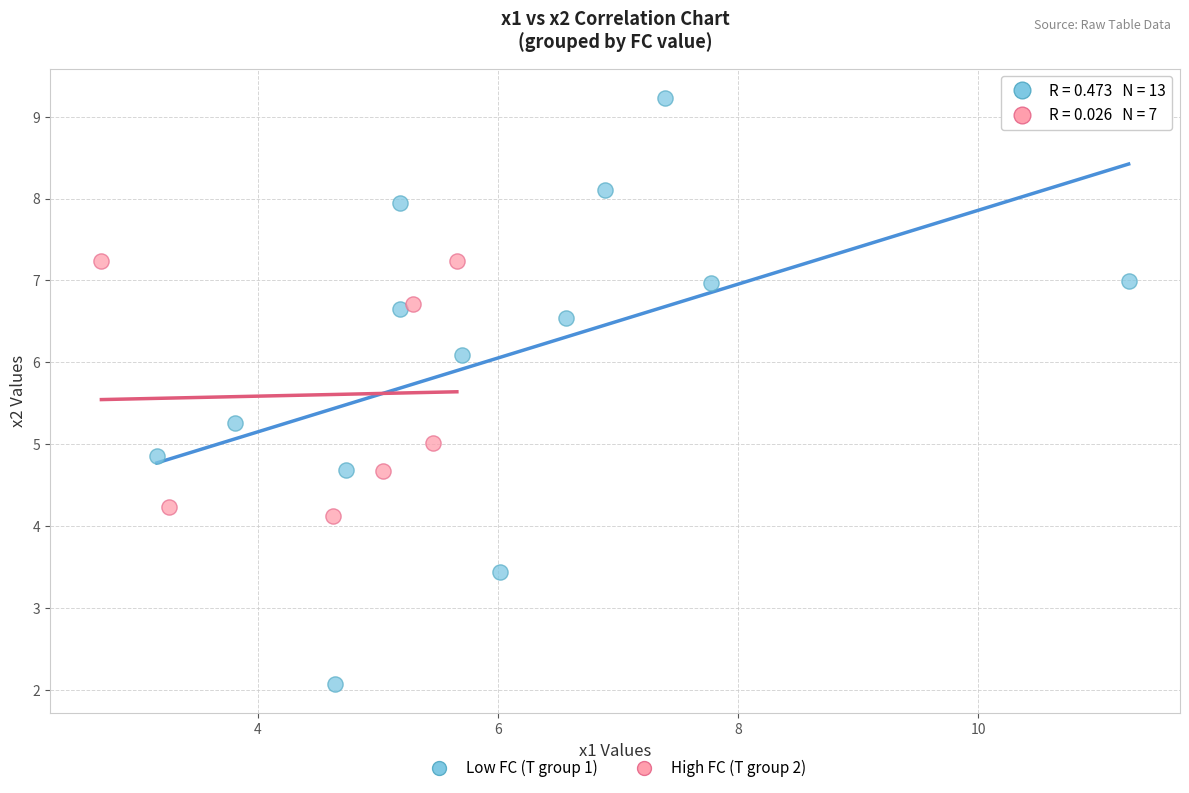

Which series contains the highest Y value?

Low FC (T group 1)